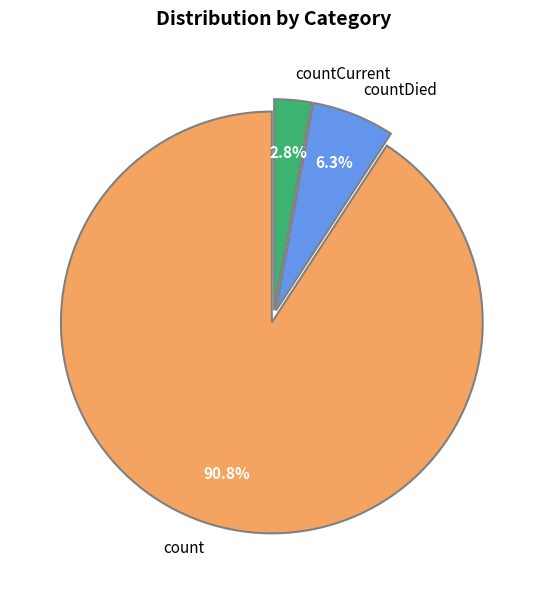

To the nearest percent, what portion does countDied represent?

6%